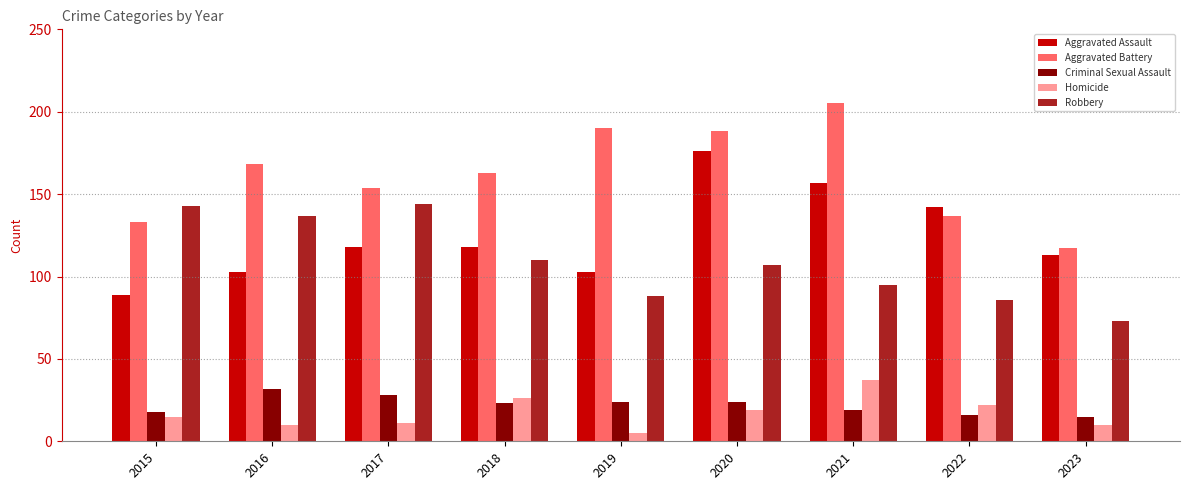

What are all the series names shown in the legend?

Aggravated Assault, Aggravated Battery, Criminal Sexual Assault, Homicide, Robbery